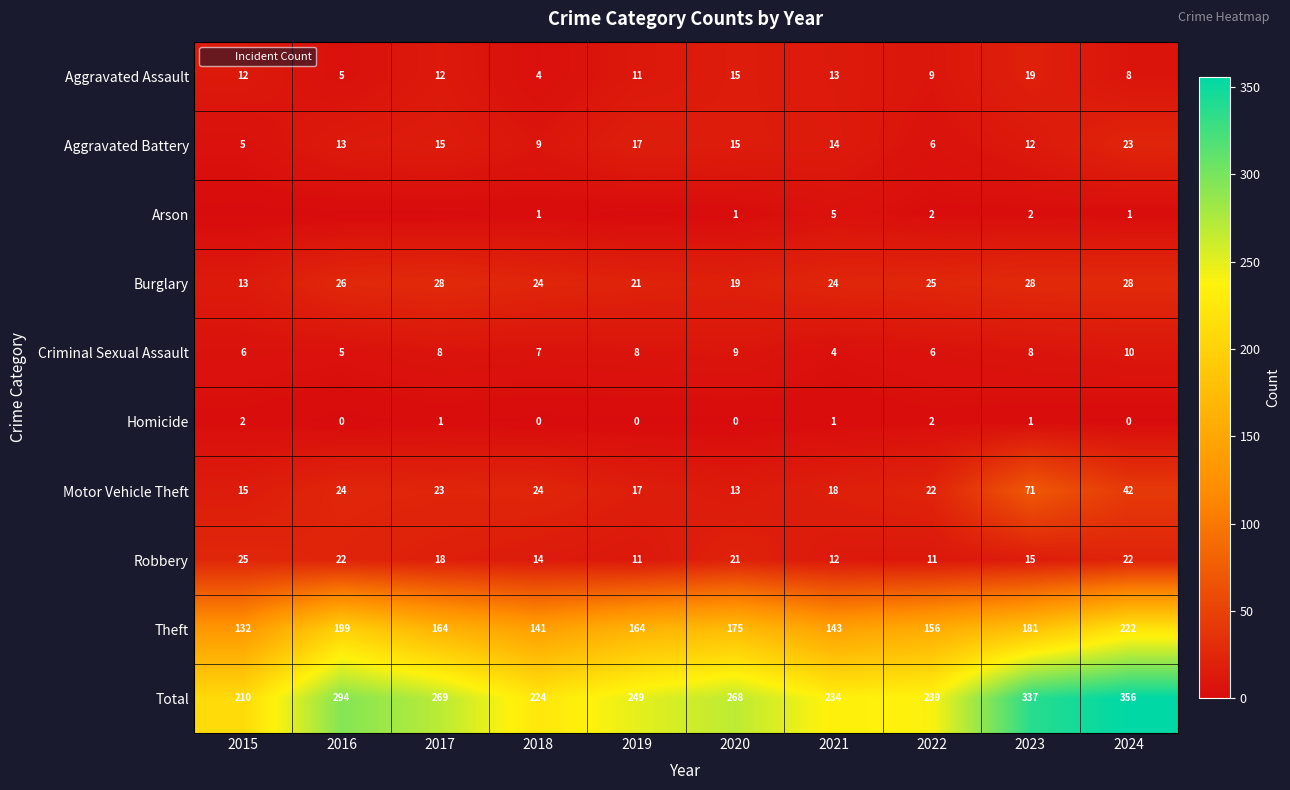

What is the maximum value for Theft?

222